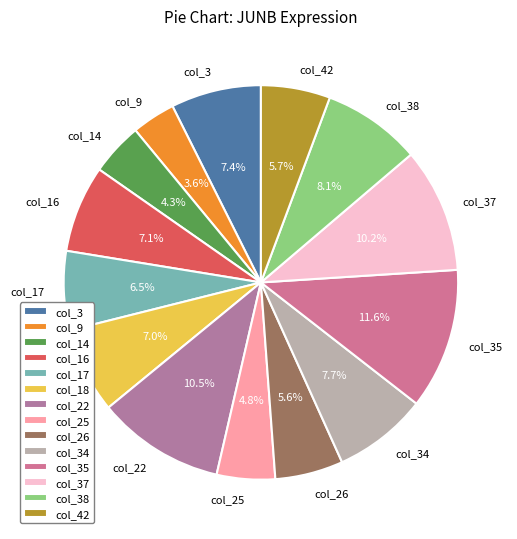

Is the sum of col_22 and col_14 greater than half?

No